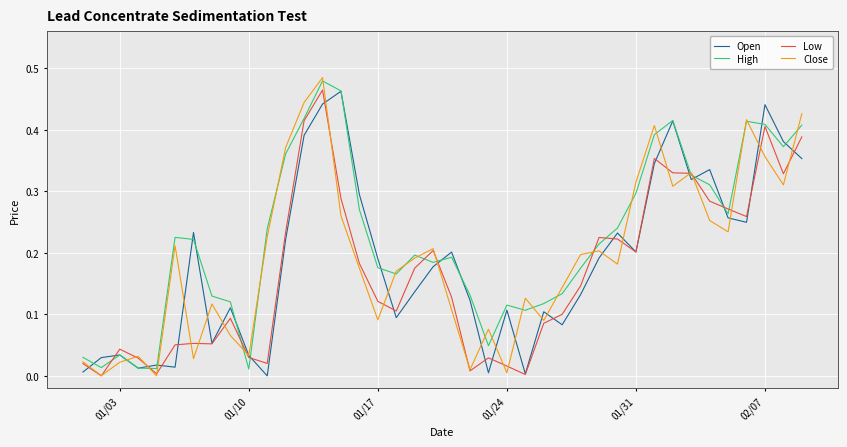

Which series has the largest range (max minus min)?

Close